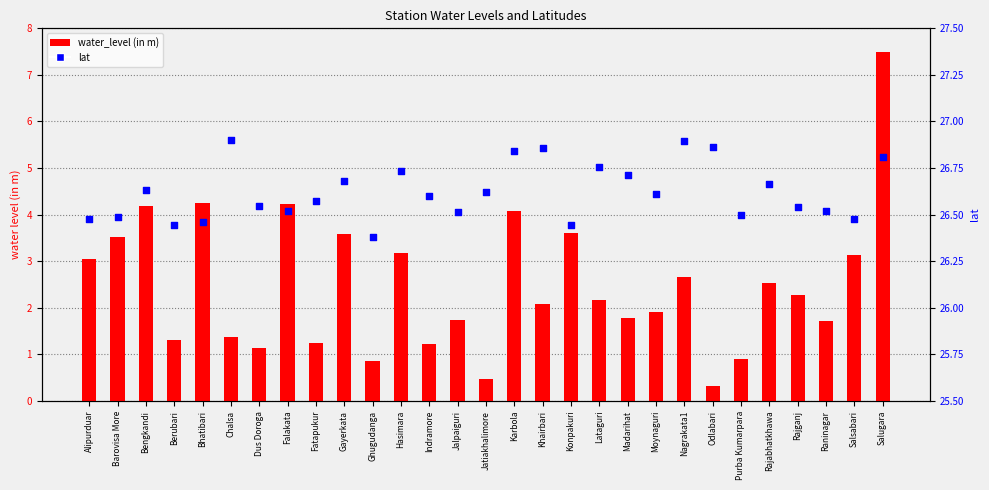

Which series contains the highest Y value?

lat